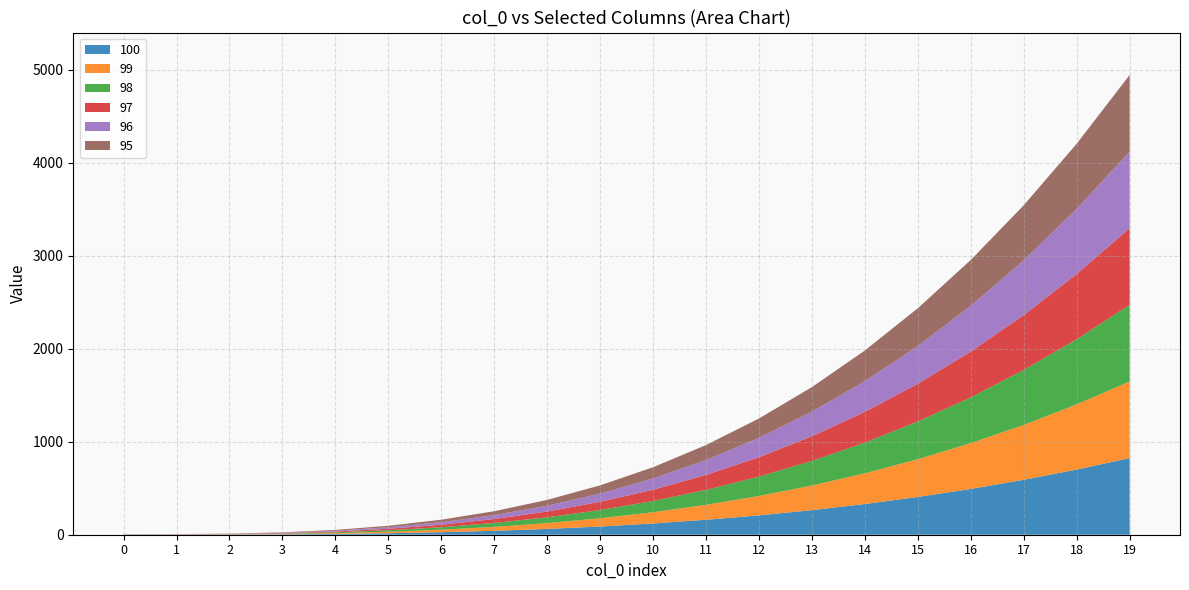

Reading right to left, transcribe all the data shown in this chart.

100: 19=824.1	18=700.8	17=590.6	16=492.5	15=406.0	14=330.3	13=264.6	12=208.4	11=160.7	10=121.0	9=88.5	8=62.4	7=42.2	6=26.9	5=16.0	4=8.7	3=4.2	2=2.0	1=1.1	0=1.0
99: 19=824.1	18=700.8	17=590.6	16=492.5	15=406.0	14=330.3	13=264.6	12=208.4	11=160.7	10=121.0	9=88.5	8=62.4	7=42.2	6=26.9	5=16.0	4=8.7	3=4.2	2=2.0	1=1.1	0=1.0
98: 19=824.1	18=700.8	17=590.6	16=492.5	15=406.0	14=330.3	13=264.6	12=208.4	11=160.7	10=121.0	9=88.5	8=62.4	7=42.2	6=26.9	5=16.0	4=8.7	3=4.2	2=2.0	1=1.1	0=1.0
97: 19=824.1	18=700.8	17=590.6	16=492.5	15=406.0	14=330.3	13=264.6	12=208.4	11=160.7	10=121.0	9=88.5	8=62.4	7=42.2	6=26.9	5=16.0	4=8.7	3=4.2	2=2.0	1=1.1	0=1.0
96: 19=824.1	18=700.8	17=590.6	16=492.5	15=406.0	14=330.3	13=264.6	12=208.4	11=160.7	10=121.0	9=88.5	8=62.4	7=42.2	6=26.9	5=16.0	4=8.7	3=4.2	2=2.0	1=1.1	0=1.0
95: 19=824.1	18=700.8	17=590.6	16=492.5	15=406.0	14=330.3	13=264.6	12=208.4	11=160.7	10=121.0	9=88.5	8=62.4	7=42.2	6=26.9	5=16.0	4=8.7	3=4.2	2=2.0	1=1.1	0=1.0